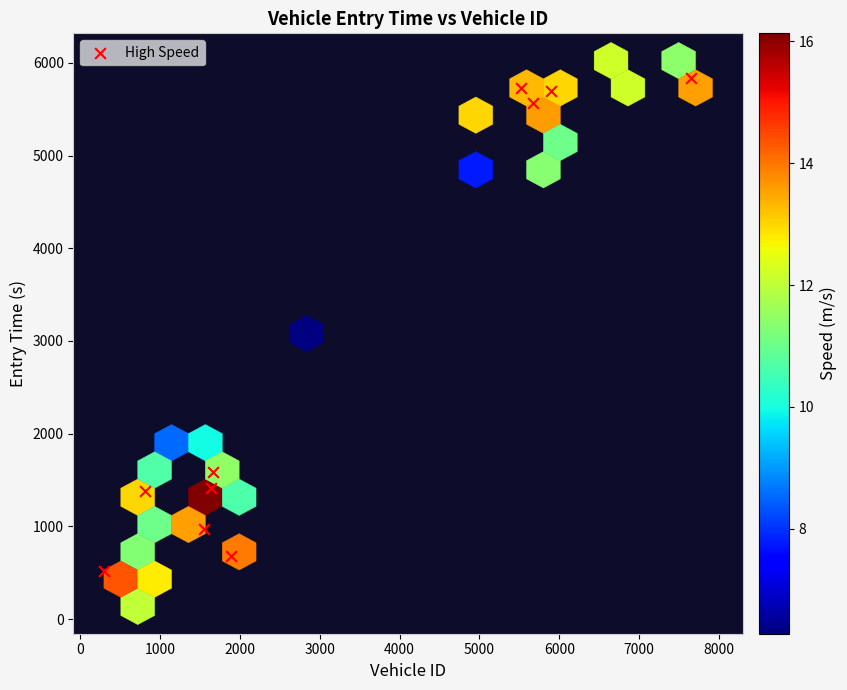

What Y value in the scatter plot is closest to 3180?

1588.4